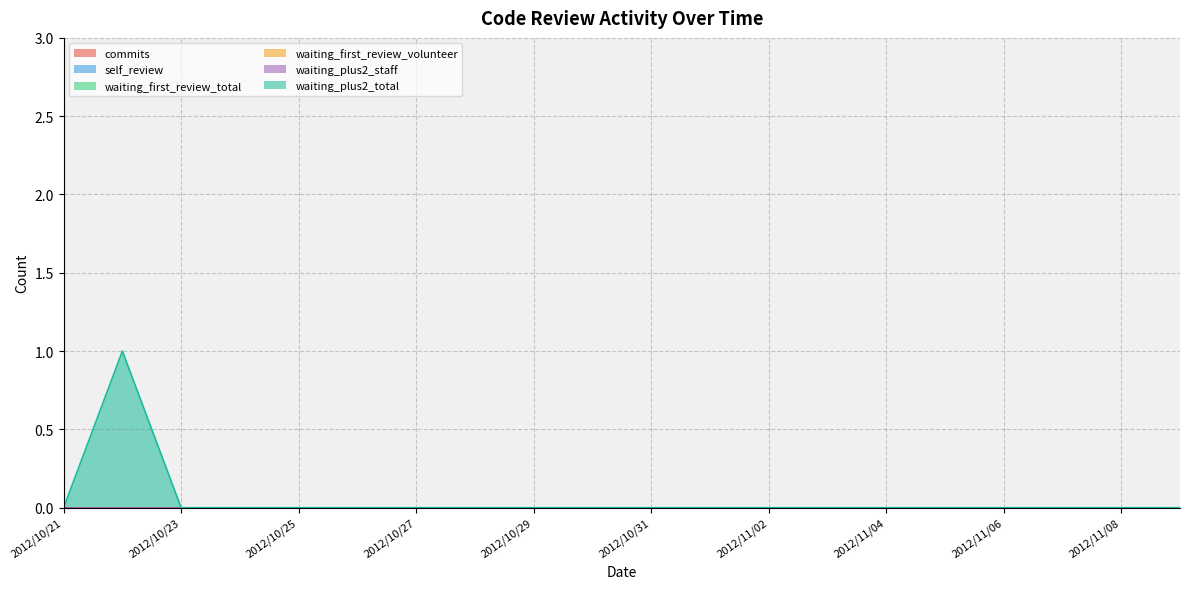

True or false: waiting_plus2_staff and self_review cross at least once.

False